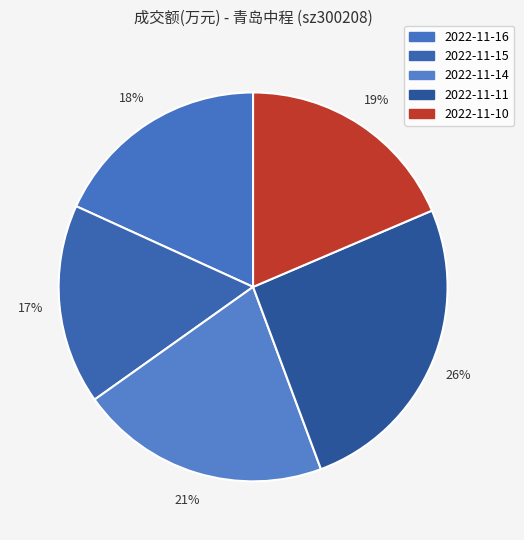

Count the number of slices in the pie.

5